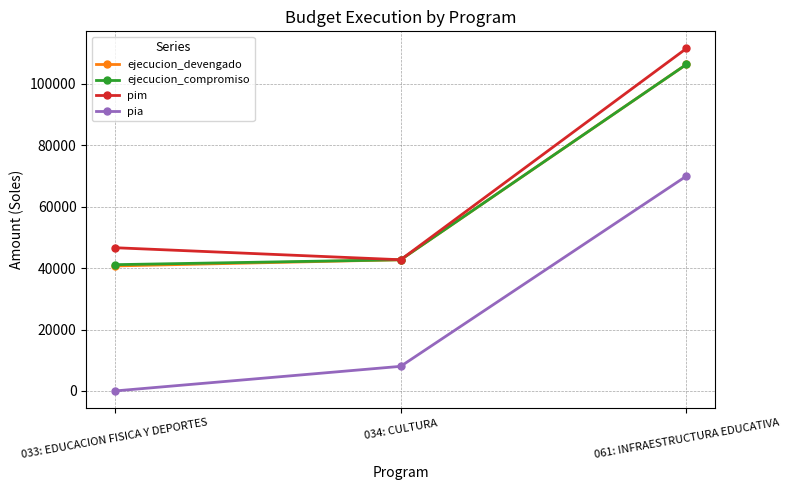

The pim series shows 70412 at 034: CULTURA. True or false?

False